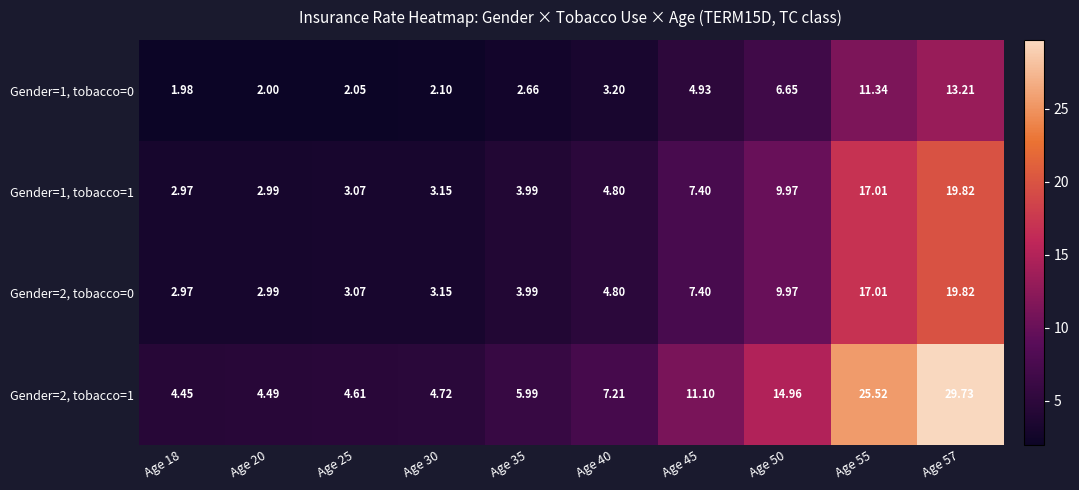

Is the value of Gender=1, tobacco=0 at Age 18 greater than the value of Gender=2, tobacco=1 at Age 18?

No